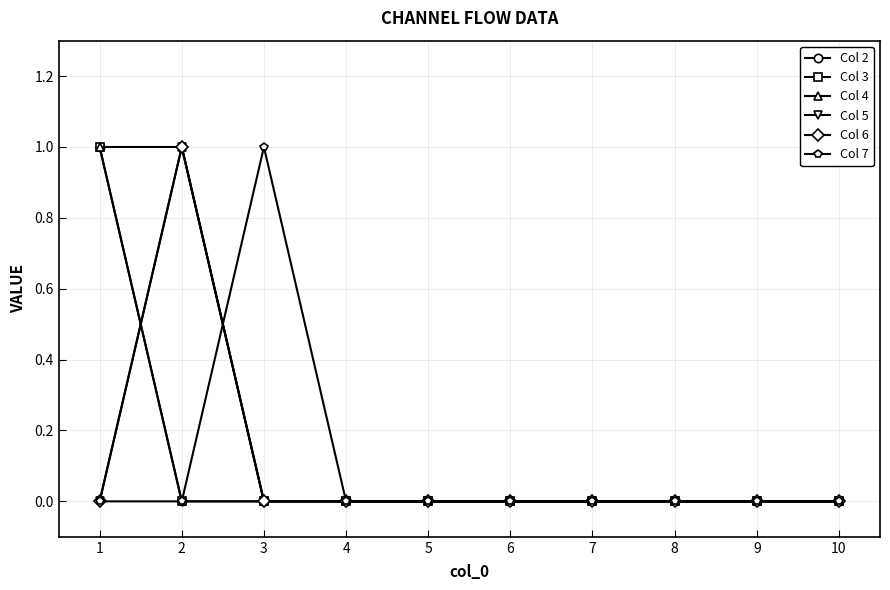

Does the chart display data point markers on the line(s)?

Yes